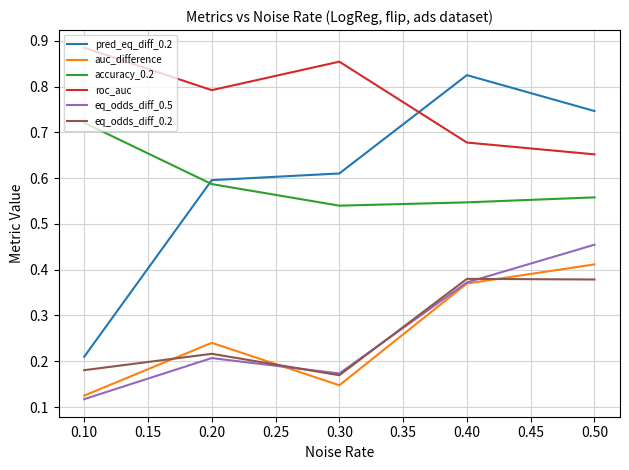

The accuracy_0.2 series shows 0.6 at 0.50. True or false?

True